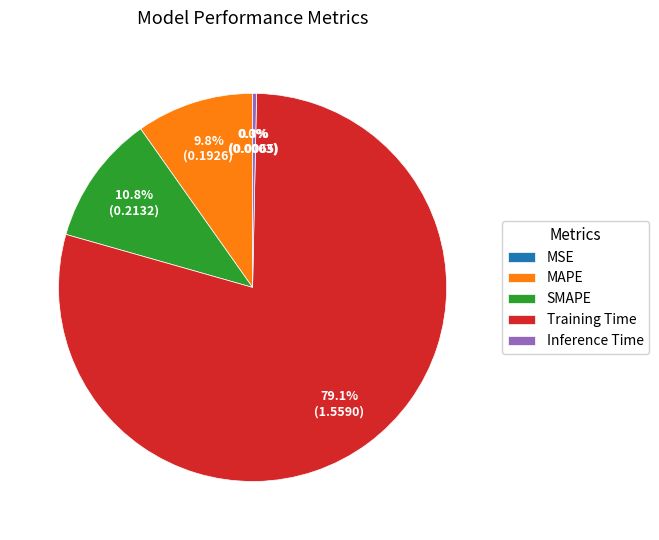

What percentage is NOT represented by SMAPE?

89.2%